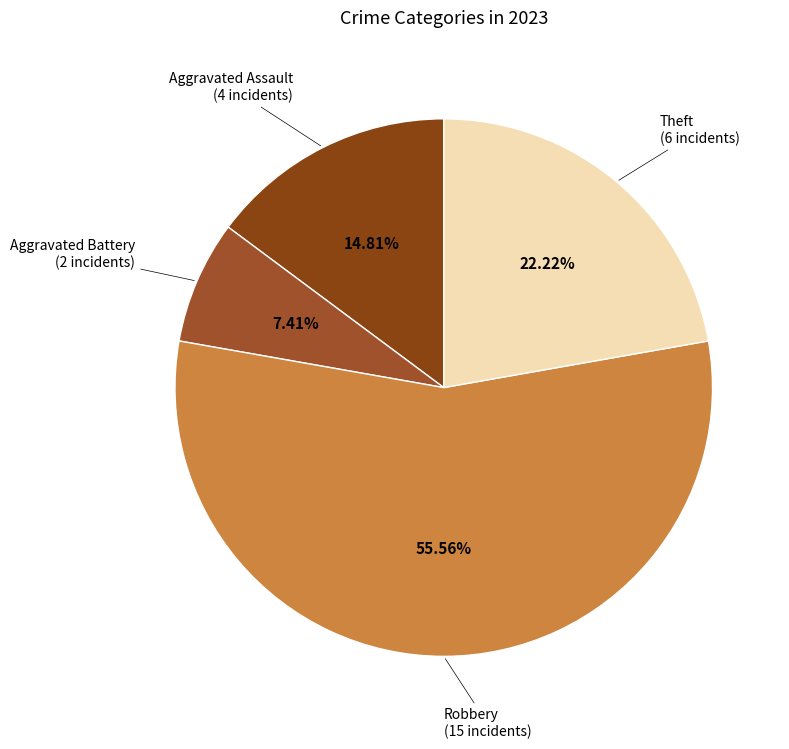

How many segments does this pie chart have?

4